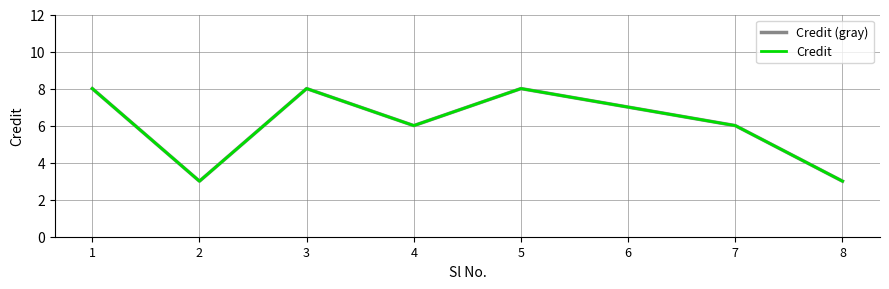

Reading left to right, list all the values displayed in this chart.

Credit (gray): 8	3	8	6	8	7	6	3
Credit: 8	3	8	6	8	7	6	3